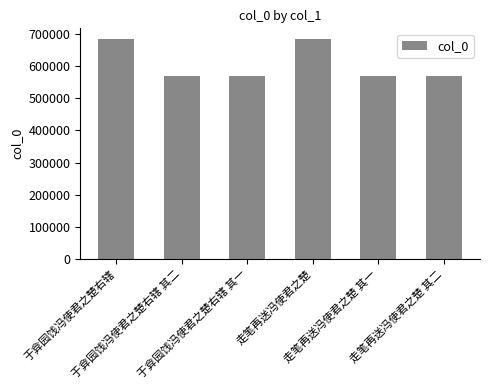

What is the difference between the second highest and minimum values?

113931